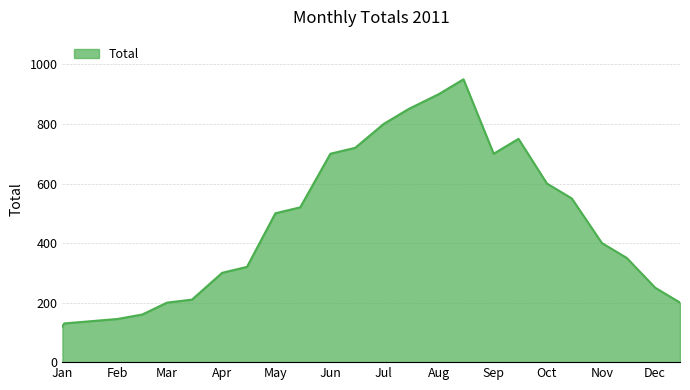

How many distinct data groups are displayed?

1